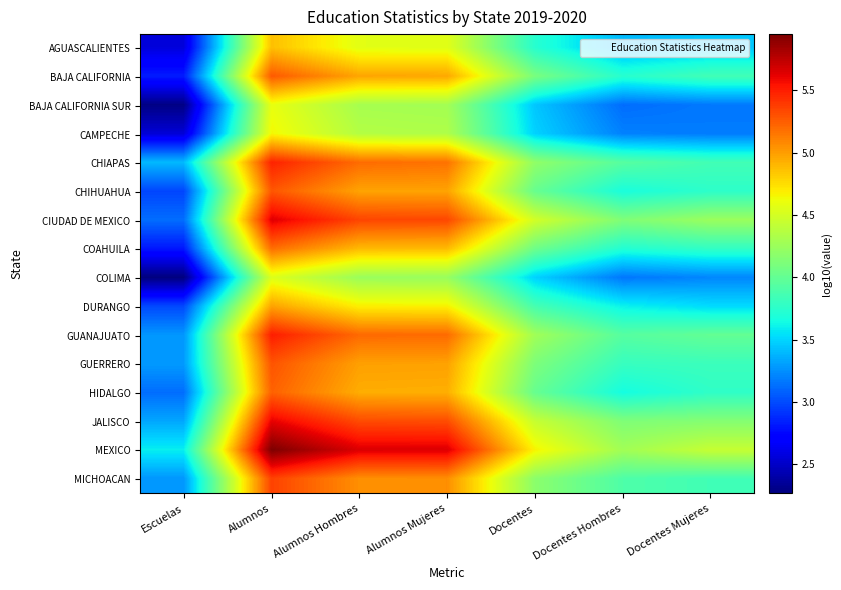

Reading right to left, what are all the values shown in this chart?

AGUASCALIENTES: Docentes Mujeres=3.5	Docentes Hombres=3.4	Docentes=3.7	Alumnos Mujeres=4.6	Alumnos Hombres=4.6	Alumnos=4.9	Escuelas=2.6
BAJA CALIFORNIA: Docentes Mujeres=3.9	Docentes Hombres=3.7	Docentes=4.1	Alumnos Mujeres=5.0	Alumnos Hombres=5.0	Alumnos=5.3	Escuelas=2.8
BAJA CALIFORNIA SUR: Docentes Mujeres=3.2	Docentes Hombres=3.1	Docentes=3.4	Alumnos Mujeres=4.3	Alumnos Hombres=4.3	Alumnos=4.6	Escuelas=2.3
CAMPECHE: Docentes Mujeres=3.2	Docentes Hombres=3.2	Docentes=3.5	Alumnos Mujeres=4.3	Alumnos Hombres=4.4	Alumnos=4.6	Escuelas=2.5
CHIAPAS: Docentes Mujeres=3.9	Docentes Hombres=3.9	Docentes=4.2	Alumnos Mujeres=5.2	Alumnos Hombres=5.2	Alumnos=5.5	Escuelas=3.4
CHIHUAHUA: Docentes Mujeres=3.8	Docentes Hombres=3.7	Docentes=4.0	Alumnos Mujeres=5.0	Alumnos Hombres=5.0	Alumnos=5.3	Escuelas=3.0
CIUDAD DE MEXICO: Docentes Mujeres=4.2	Docentes Hombres=4.1	Docentes=4.5	Alumnos Mujeres=5.3	Alumnos Hombres=5.3	Alumnos=5.6	Escuelas=3.1
COAHUILA: Docentes Mujeres=3.8	Docentes Hombres=3.7	Docentes=4.0	Alumnos Mujeres=4.9	Alumnos Hombres=4.9	Alumnos=5.2	Escuelas=2.8
COLIMA: Docentes Mujeres=3.2	Docentes Hombres=3.2	Docentes=3.5	Alumnos Mujeres=4.2	Alumnos Hombres=4.2	Alumnos=4.5	Escuelas=2.3
DURANGO: Docentes Mujeres=3.5	Docentes Hombres=3.6	Docentes=3.9	Alumnos Mujeres=4.7	Alumnos Hombres=4.7	Alumnos=5.0	Escuelas=3.0
GUANAJUATO: Docentes Mujeres=4.0	Docentes Hombres=3.9	Docentes=4.3	Alumnos Mujeres=5.2	Alumnos Hombres=5.2	Alumnos=5.5	Escuelas=3.3
GUERRERO: Docentes Mujeres=3.8	Docentes Hombres=3.8	Docentes=4.1	Alumnos Mujeres=5.0	Alumnos Hombres=5.0	Alumnos=5.3	Escuelas=3.3
HIDALGO: Docentes Mujeres=3.8	Docentes Hombres=3.7	Docentes=4.0	Alumnos Mujeres=4.9	Alumnos Hombres=4.9	Alumnos=5.2	Escuelas=3.1
JALISCO: Docentes Mujeres=4.1	Docentes Hombres=4.1	Docentes=4.4	Alumnos Mujeres=5.3	Alumnos Hombres=5.3	Alumnos=5.6	Escuelas=3.3
MEXICO: Docentes Mujeres=4.4	Docentes Hombres=4.3	Docentes=4.7	Alumnos Mujeres=5.6	Alumnos Hombres=5.7	Alumnos=6.0	Escuelas=3.6
MICHOACAN: Docentes Mujeres=3.8	Docentes Hombres=3.9	Docentes=4.2	Alumnos Mujeres=5.1	Alumnos Hombres=5.1	Alumnos=5.4	Escuelas=3.3